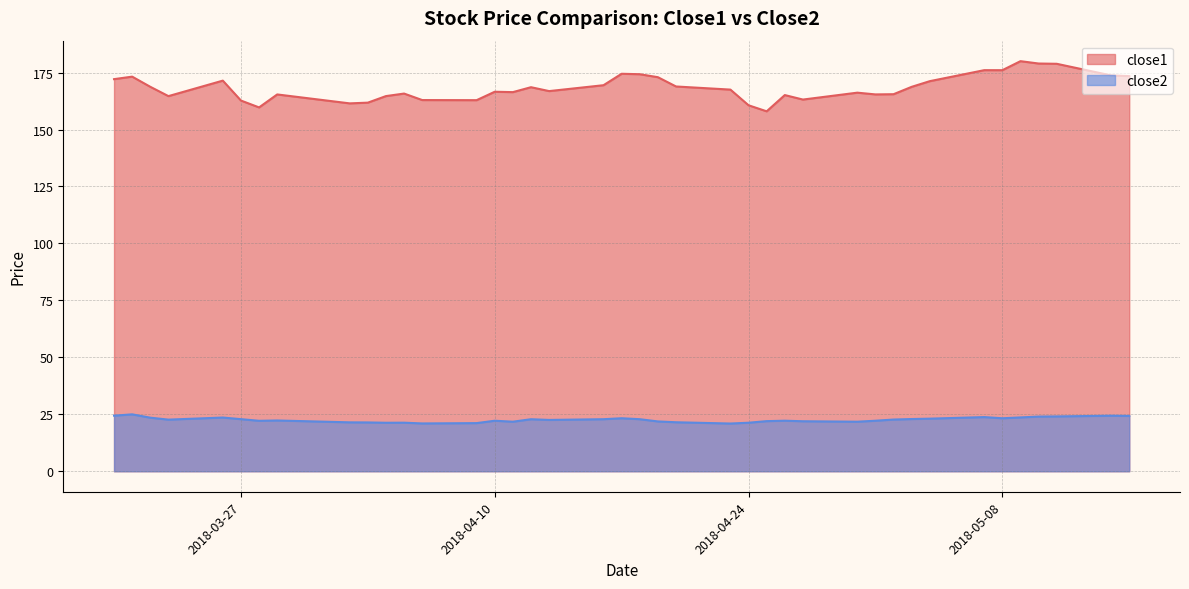

What is the label of the 31st point from the left?

2018-05-02